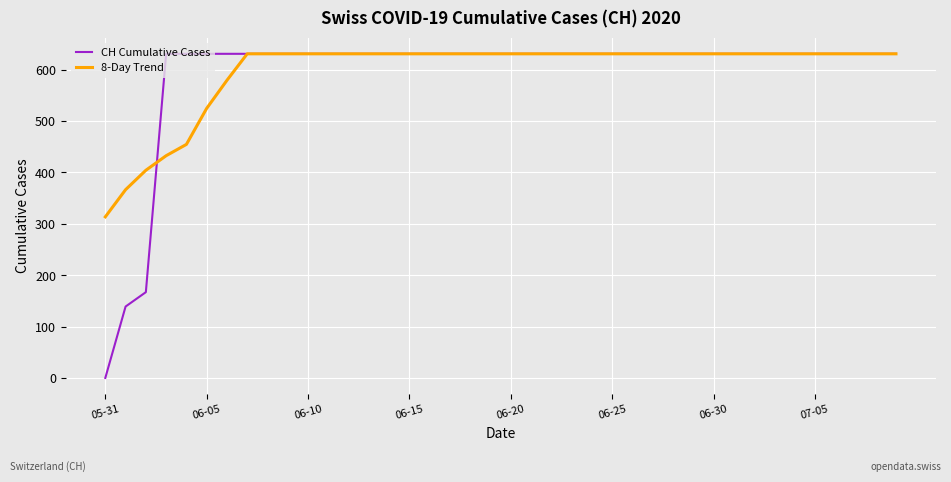

At which label does CH Cumulative Cases reach its minimum?

05-31